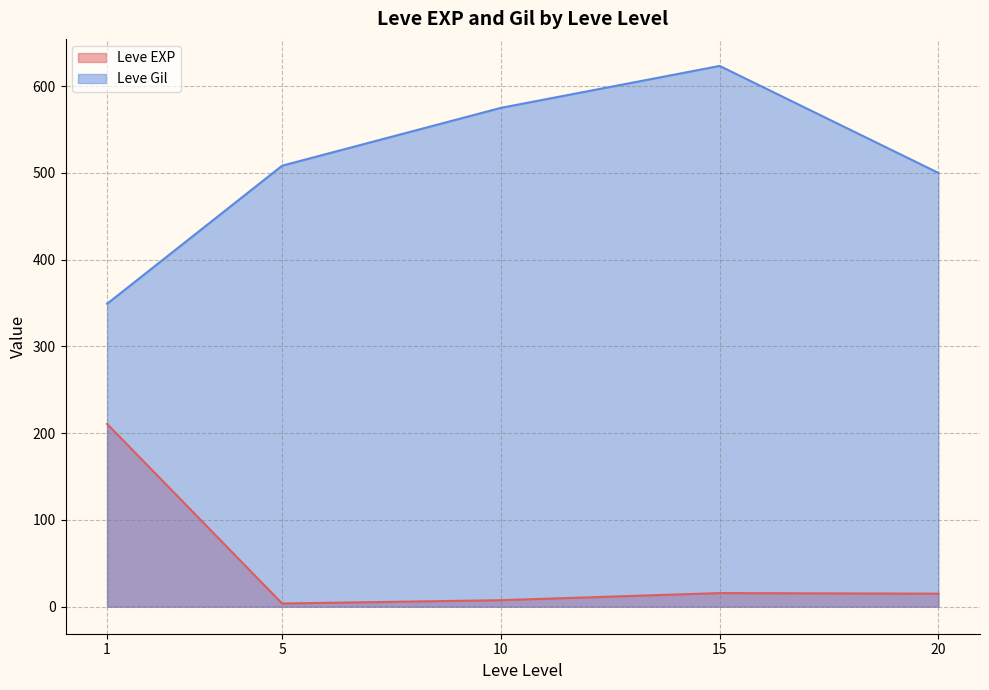

Rank the series by their maximum value, from lowest to highest.

Leve EXP, Leve Gil